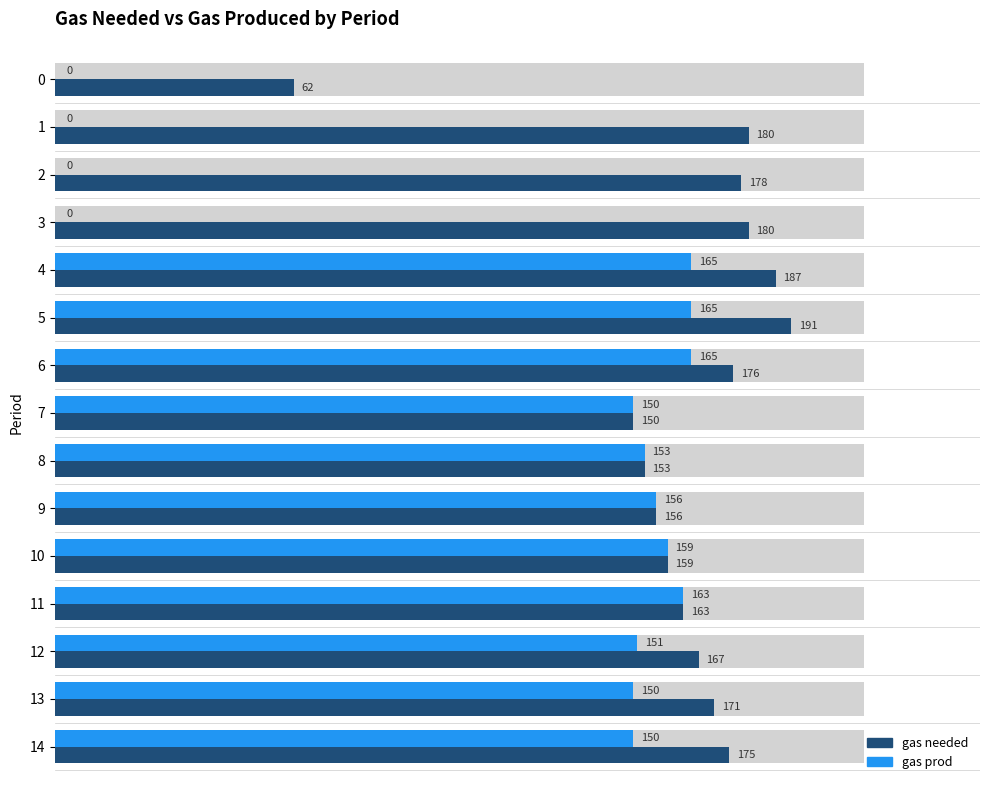

What is the label of the 11th bar from the left?

10